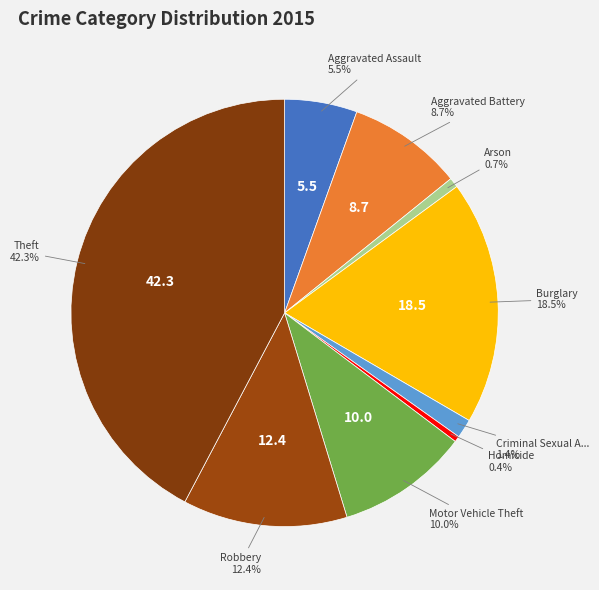

Does any single category account for the majority?

No